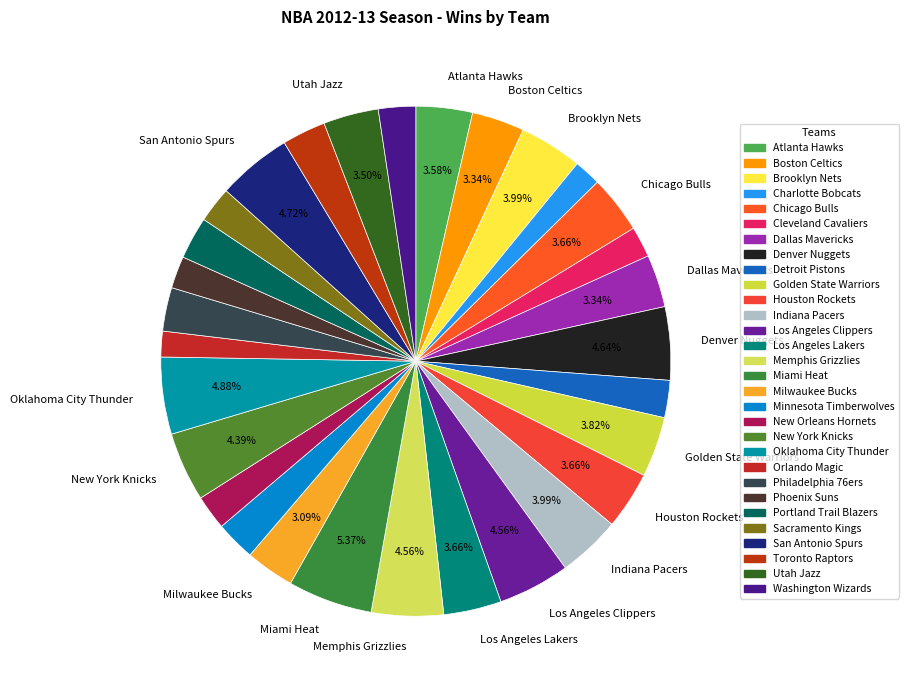

Which slice is the largest?

Miami Heat